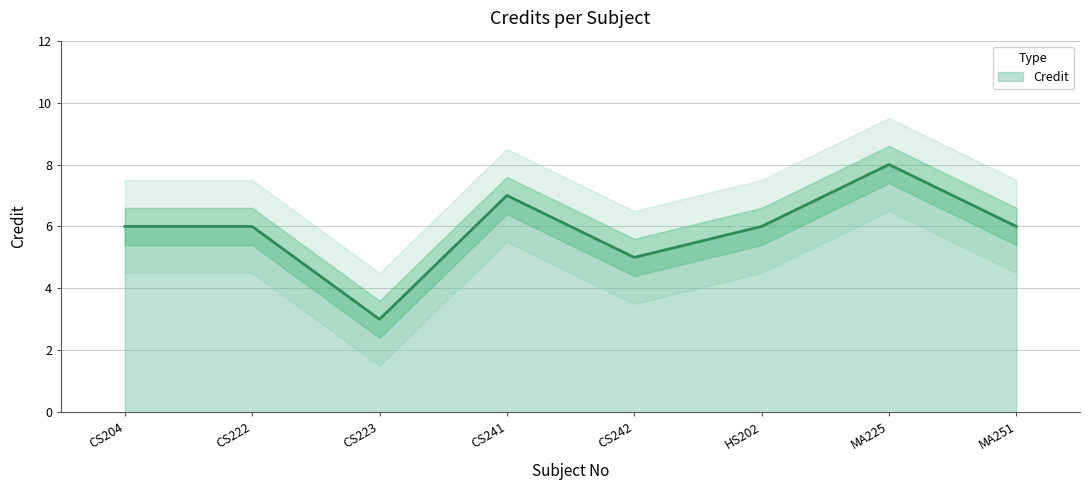

How many data points are above 6?

2